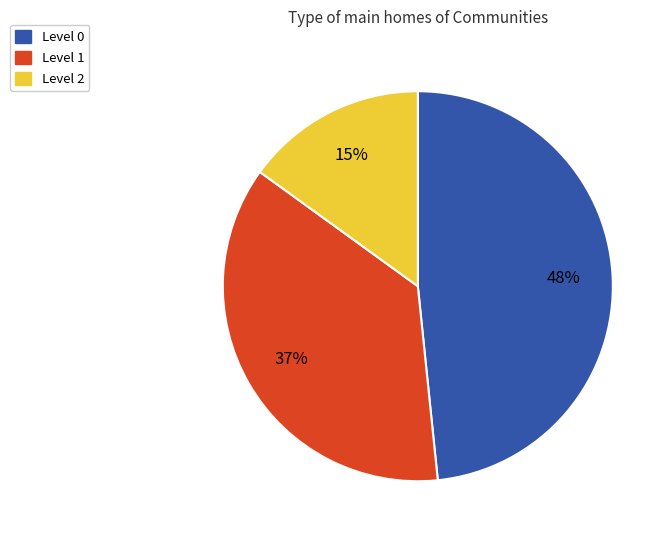

Is there a majority slice in this chart?

No